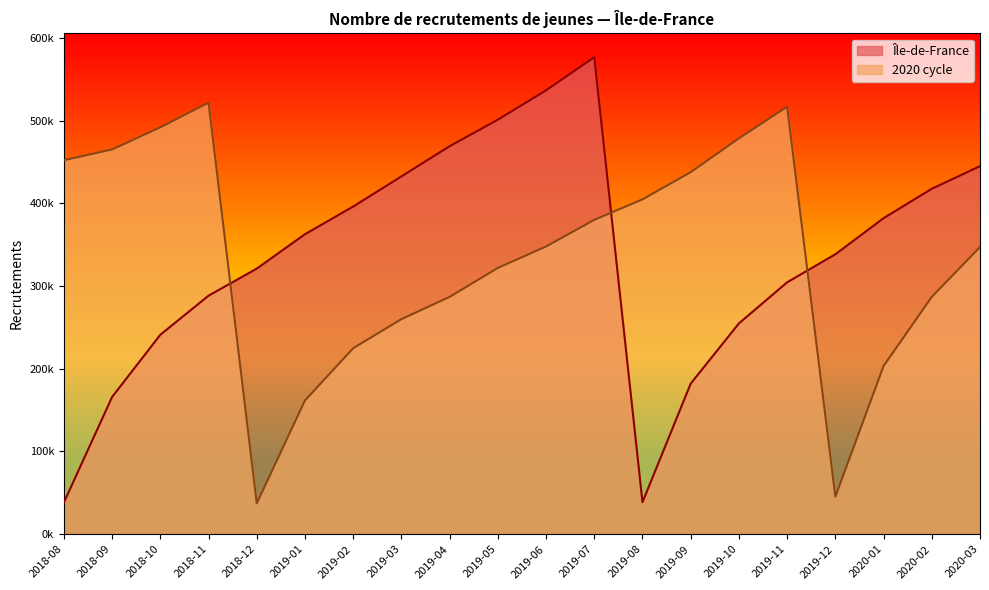

True or false: 2020 cycle and Île-de-France cross at least once.

True